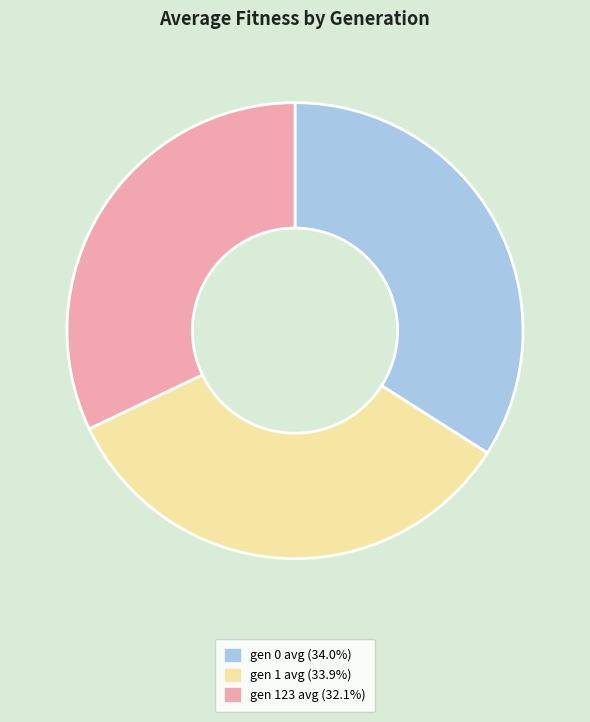

Do gen 1 avg (33.9%) and gen 123 avg (32.1%) together represent more than half of the pie?

Yes